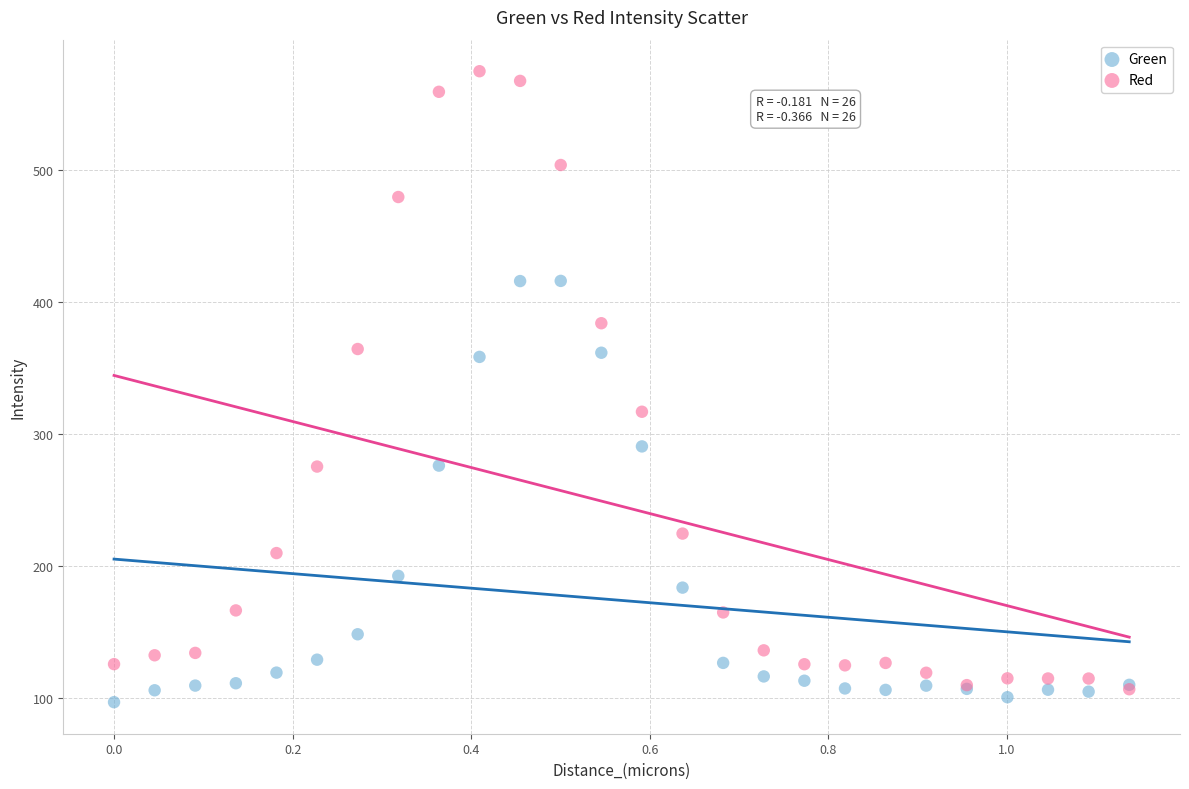

Across all series, what Y value is closest to 335?

317.0